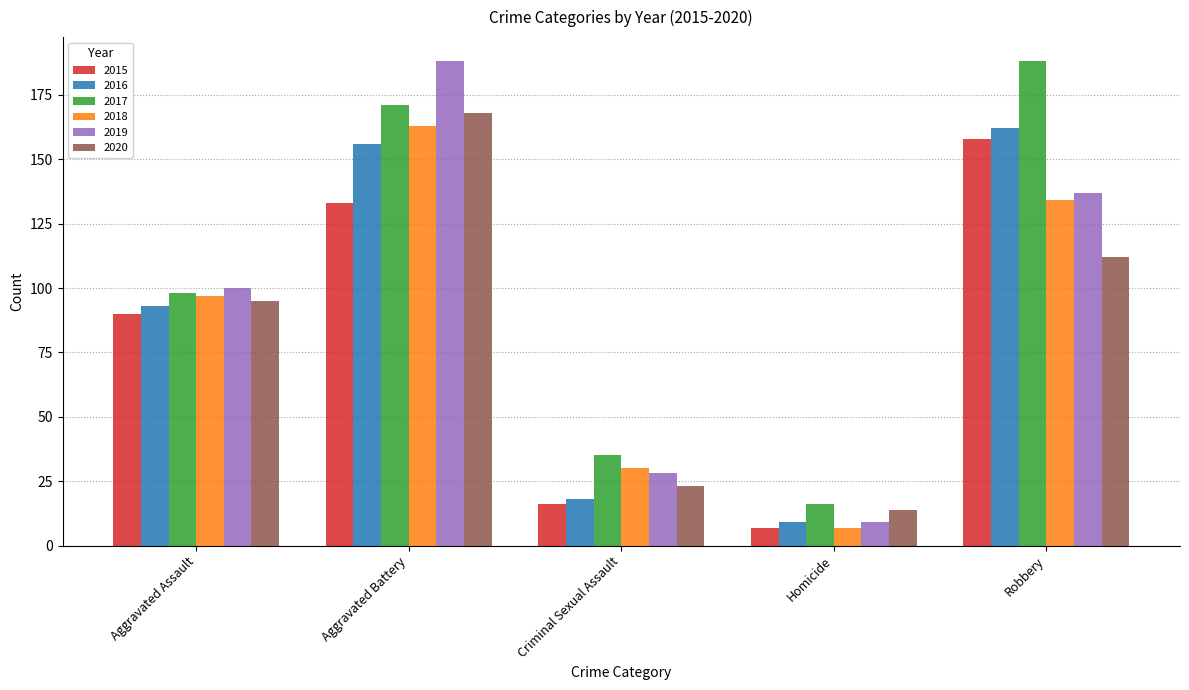

Which category has the lowest value across all series?

Homicide